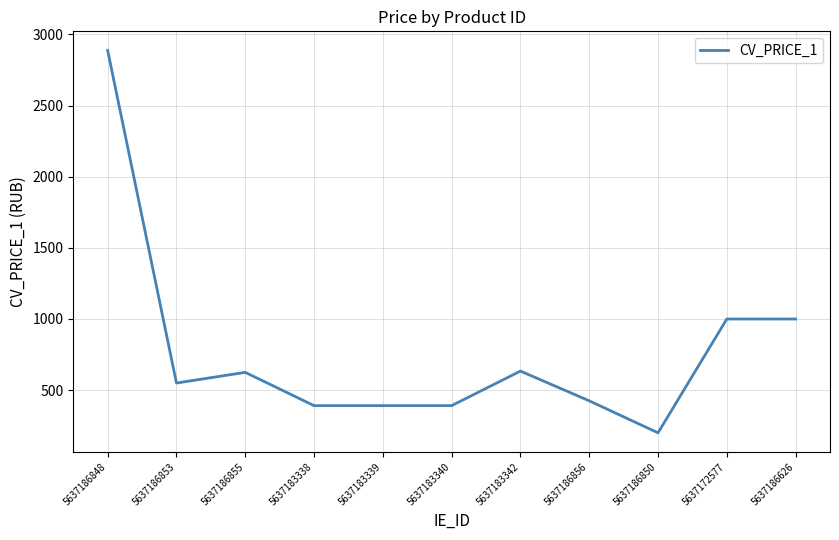

What is the change in value from 5637186848 to 5637183342?

-2254